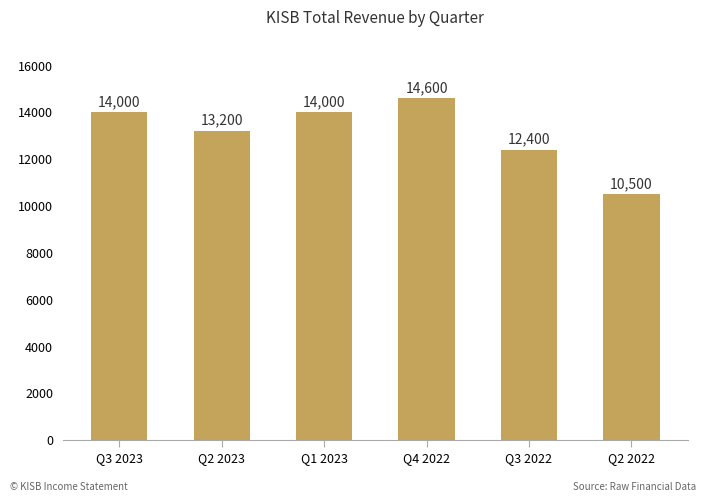

Reading right to left, extract all data points from this chart.

Q2 2022=10500	Q3 2022=12400	Q4 2022=14600	Q1 2023=14000	Q2 2023=13200	Q3 2023=14000